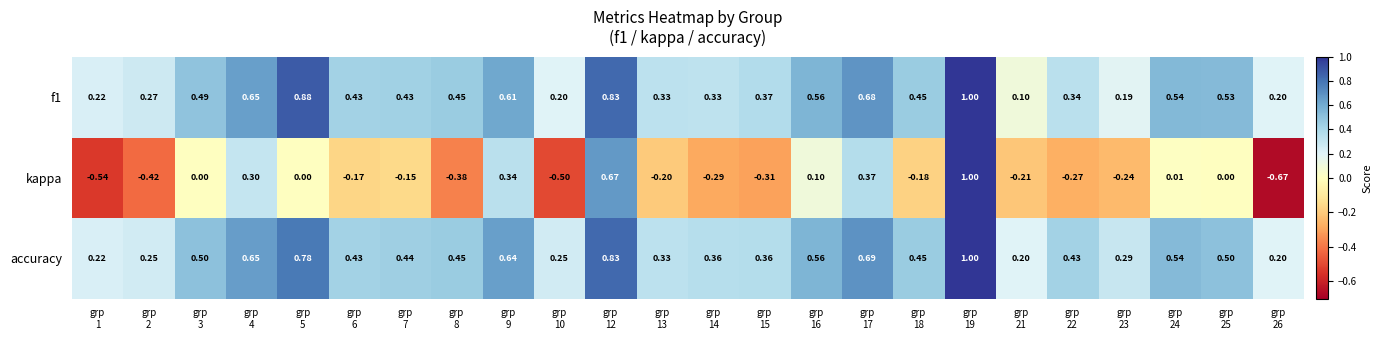

Count the number of data series in this chart.

3